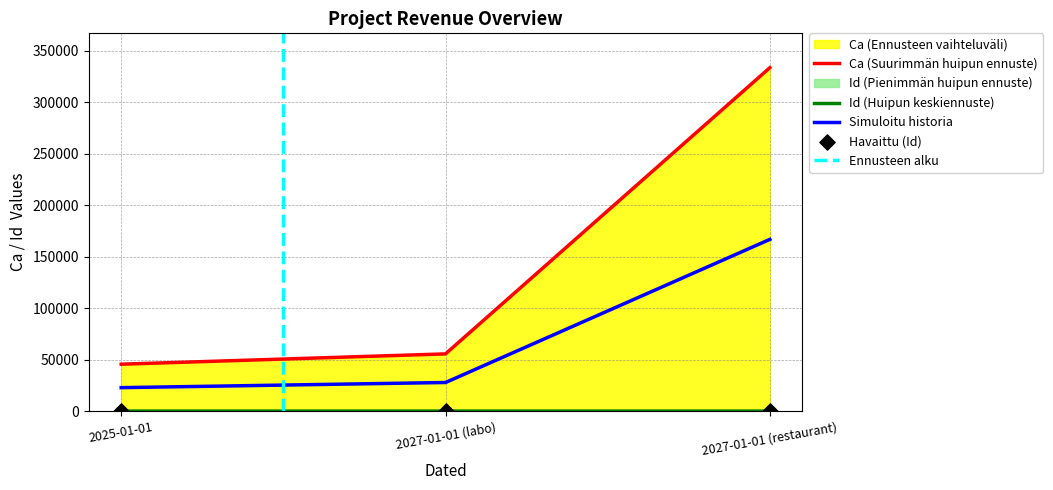

At how many categories does at least one series exceed 15731?

3